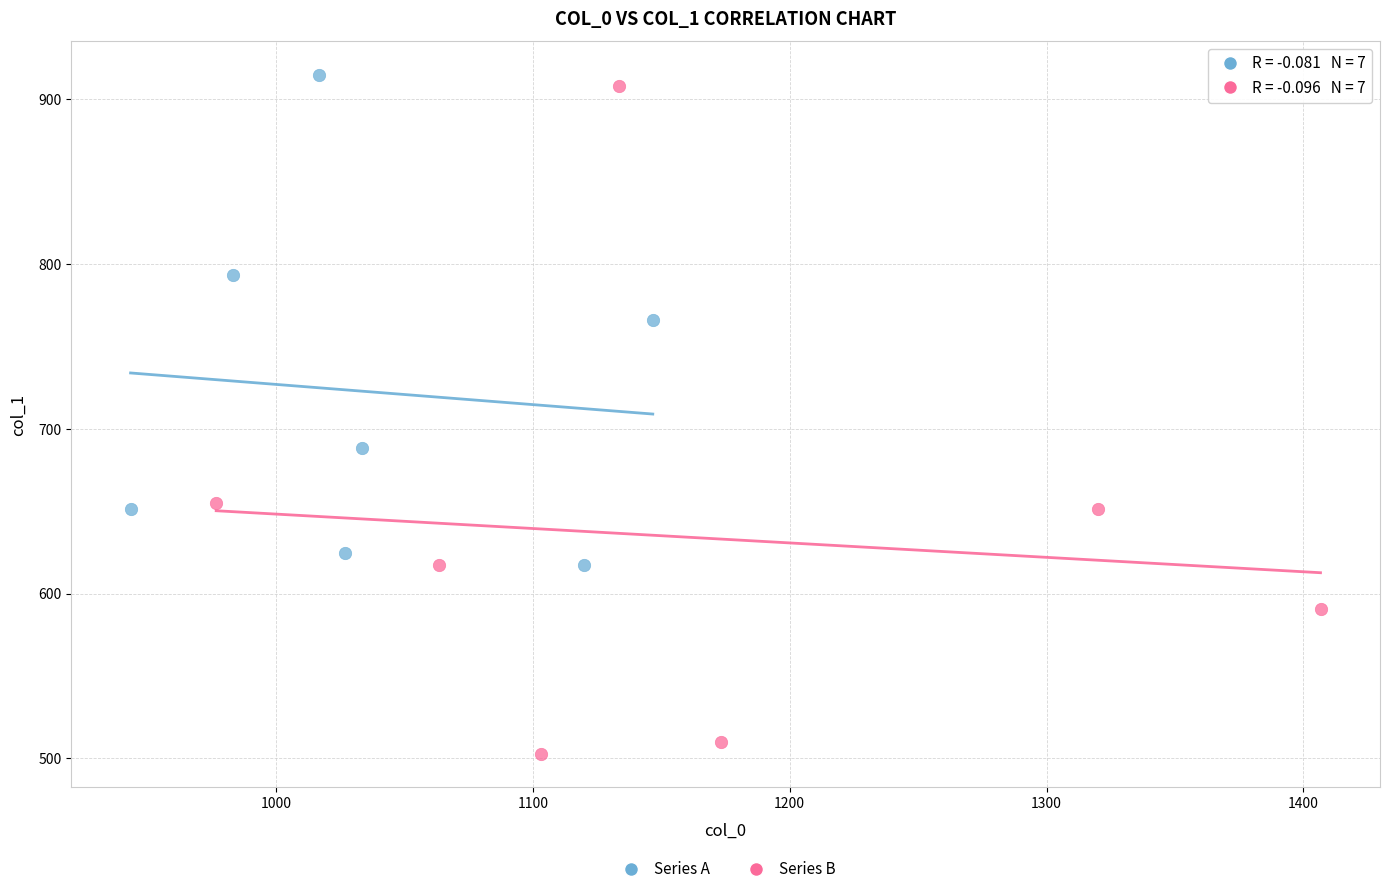

Which series reaches the minimum Y coordinate?

Series B